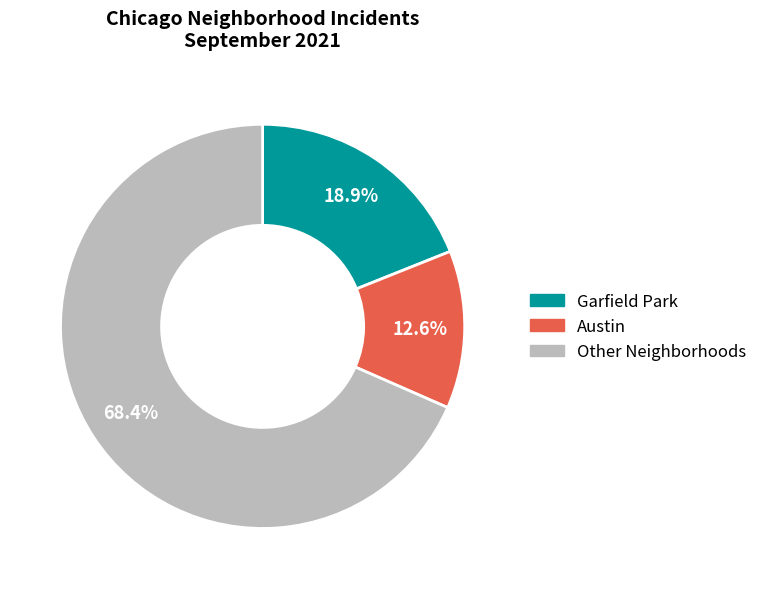

Is there any slice that represents more than half of the pie?

Yes